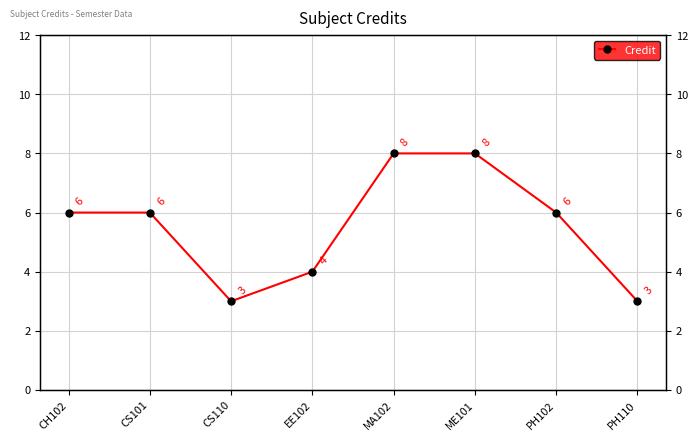

List the labels in order of value, smallest first.

CS110, PH110, EE102, CH102, CS101, PH102, MA102, ME101